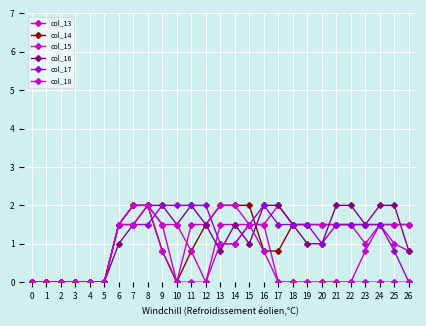

What is the difference between the maximum and minimum values in the col_18 series?

2.0